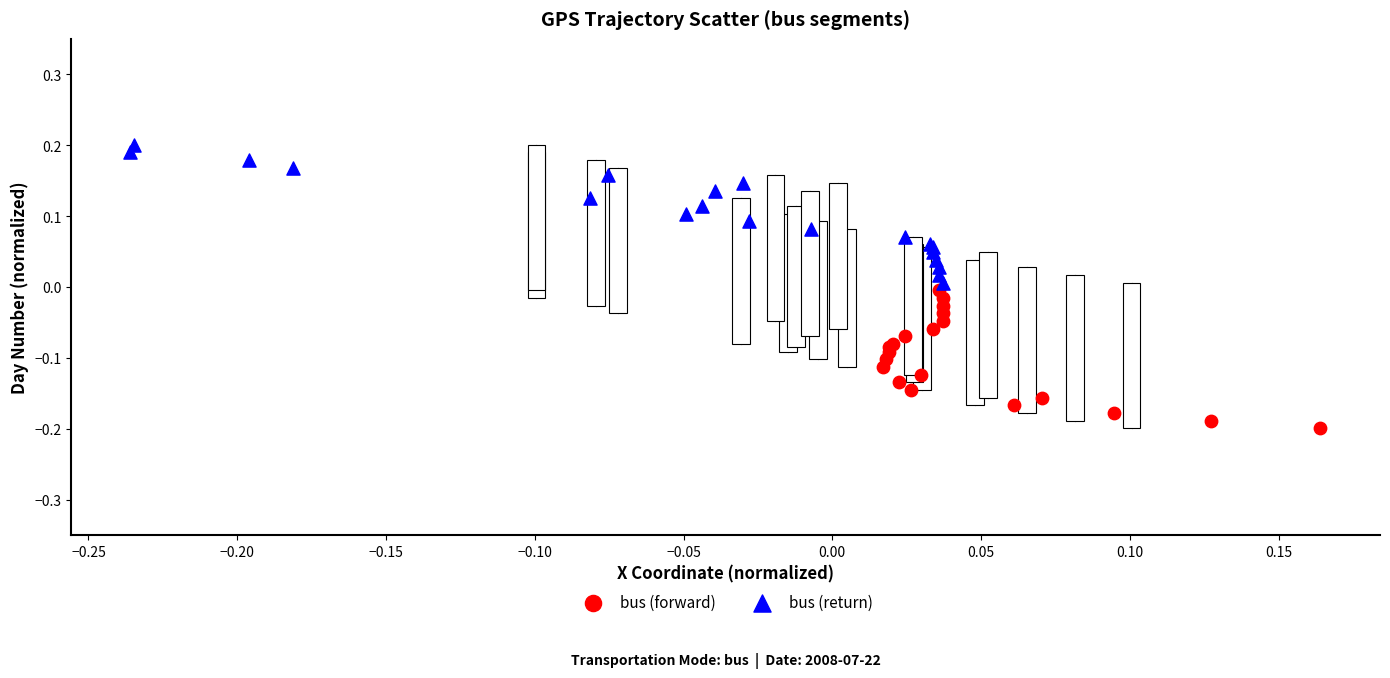

Which series reaches the minimum Y coordinate?

bus (forward)